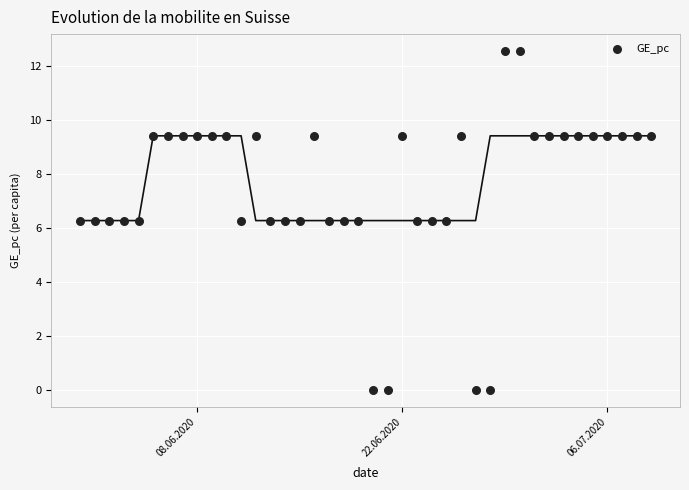

What is the range of X values (max minus min)?

39.0